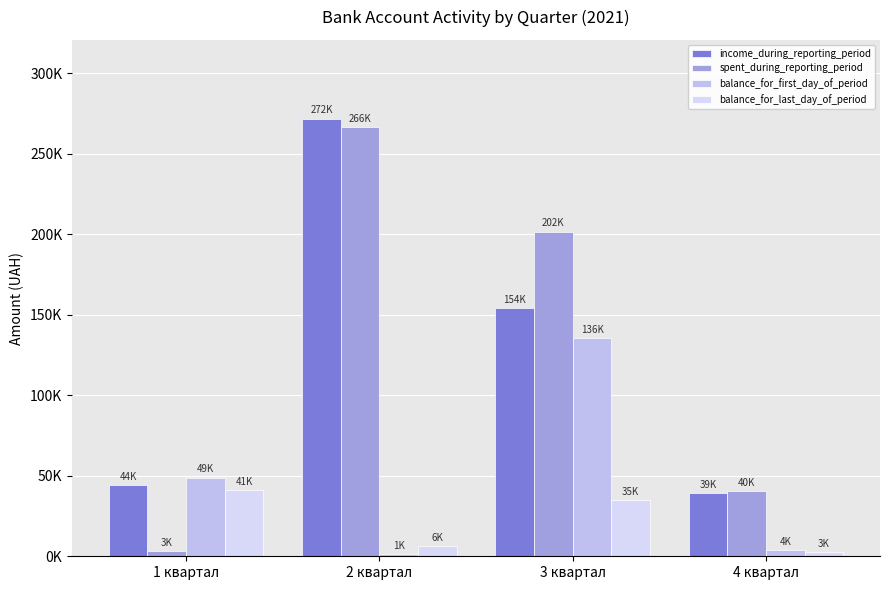

What position from the left is 1 квартал?

1